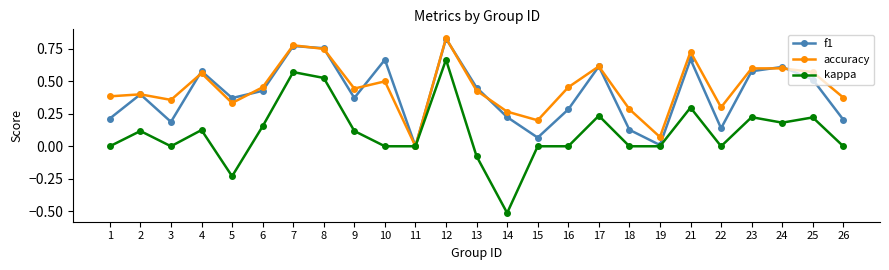

Rank the series at 1 from lowest to highest value.

kappa, f1, accuracy